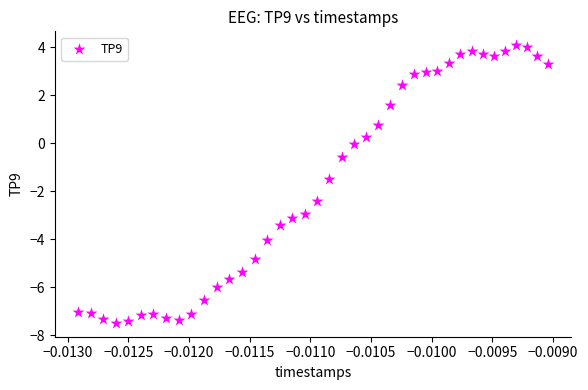

What is the range of Y values (max minus min)?

11.6